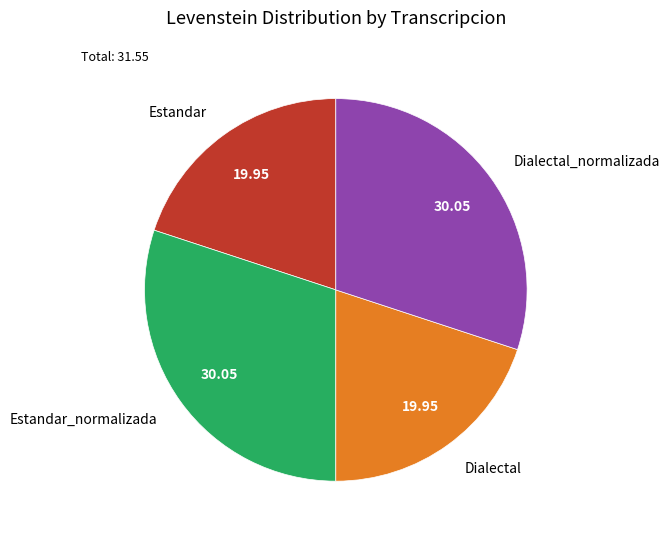

Is there any slice that represents more than half of the pie?

No